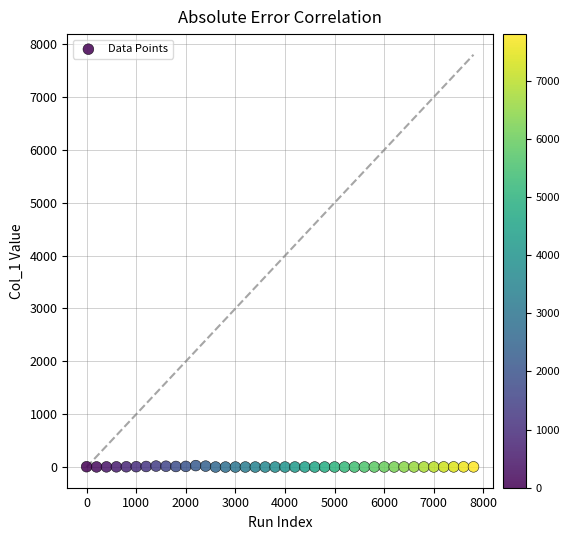

What is the range of X values (max minus min)?

7800.0